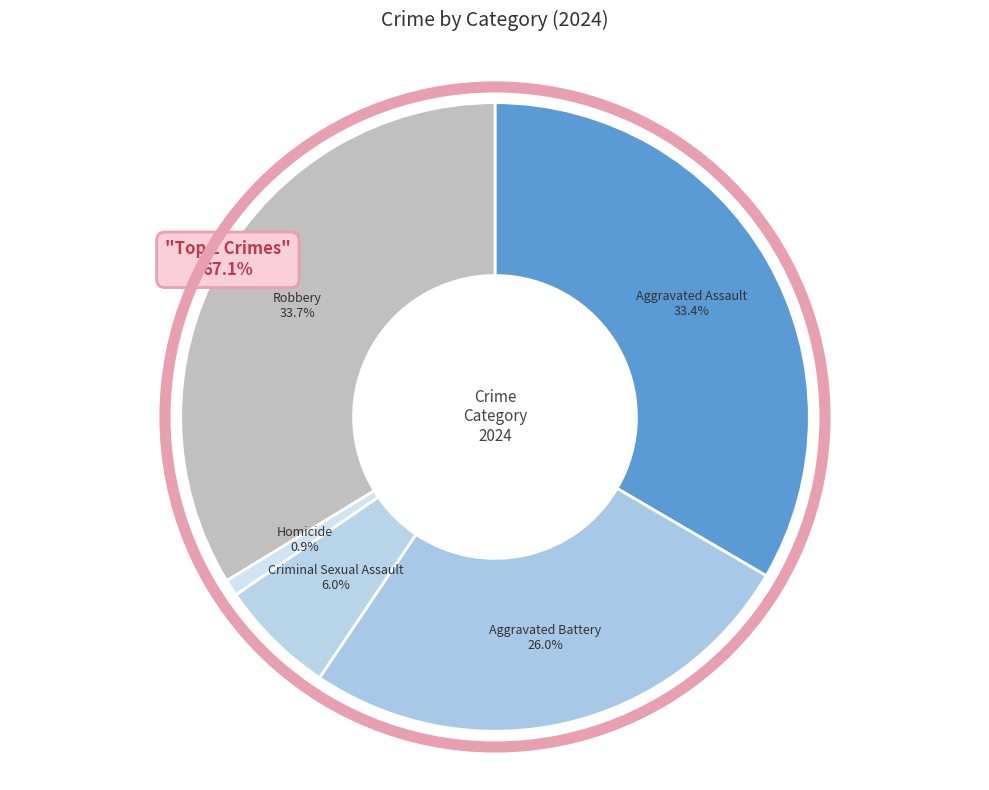

True or false: Aggravated Battery accounts for 36% of the total.

False